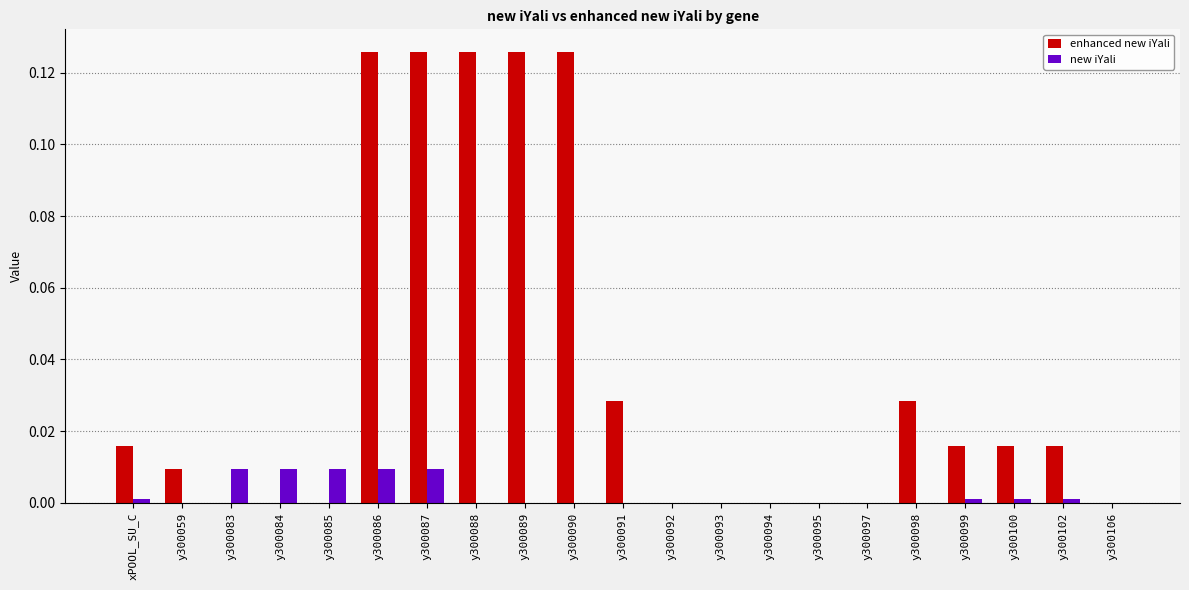

Are the bars grouped side by side (vs. stacked)?

Yes